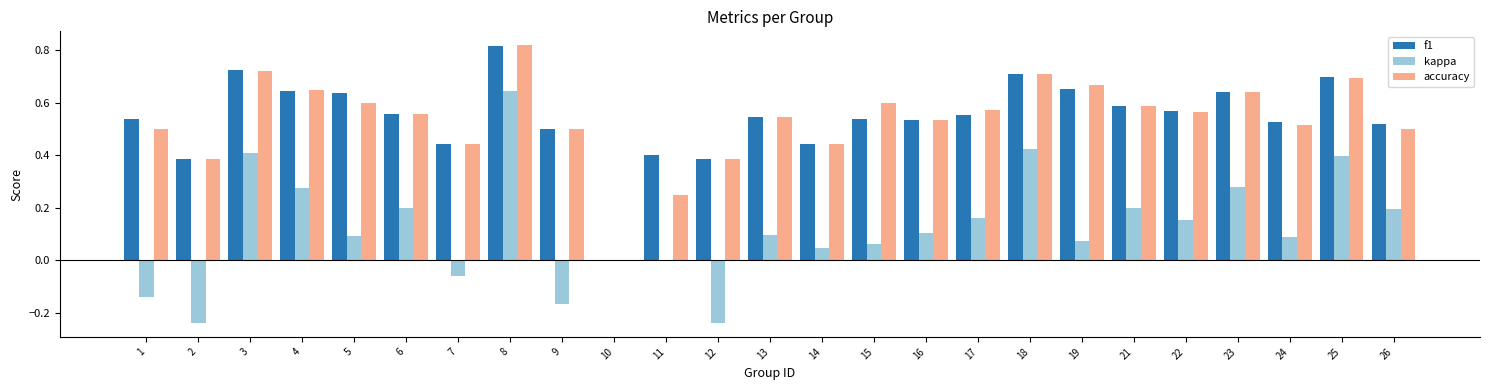

Which label corresponds to the largest value in the chart?

8